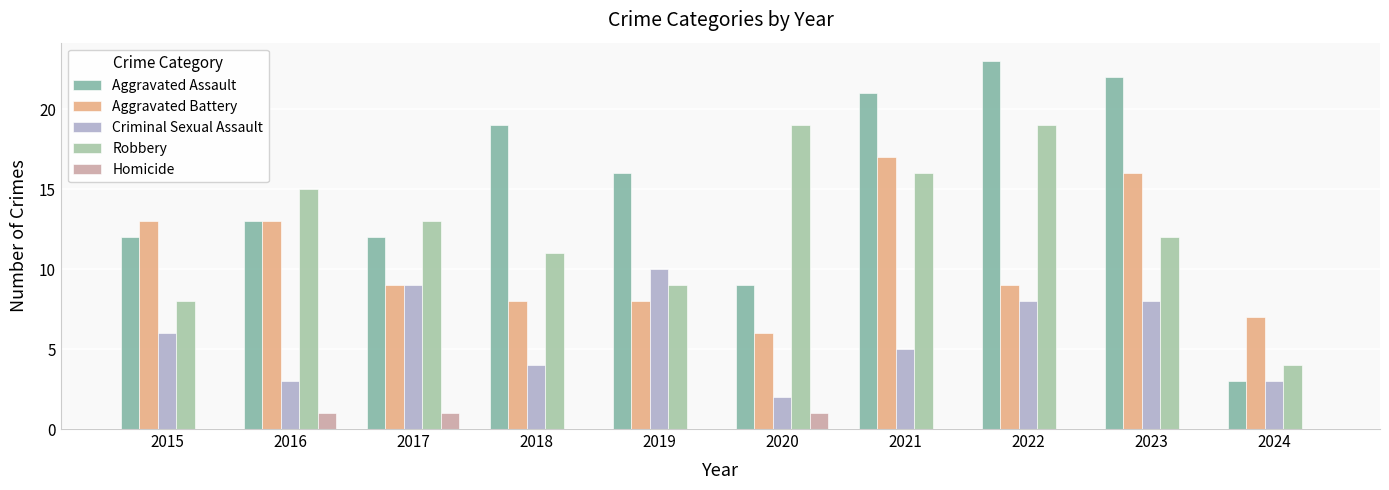

What is the difference between the Criminal Sexual Assault values at 2020 and 2019?

8